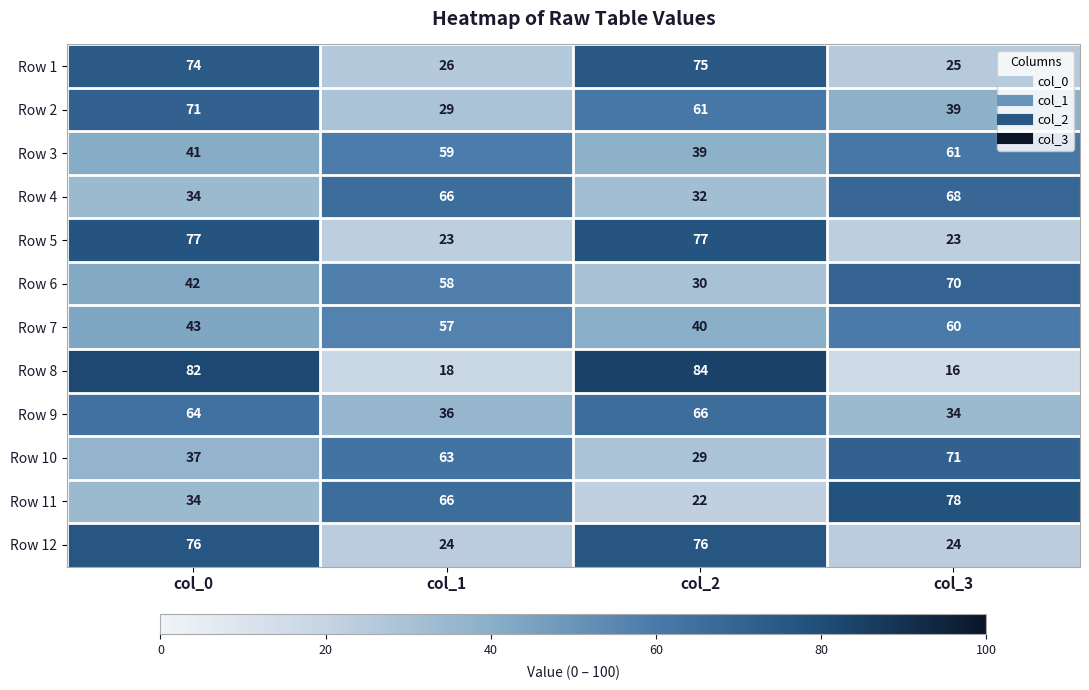

Count the number of data series in this chart.

12